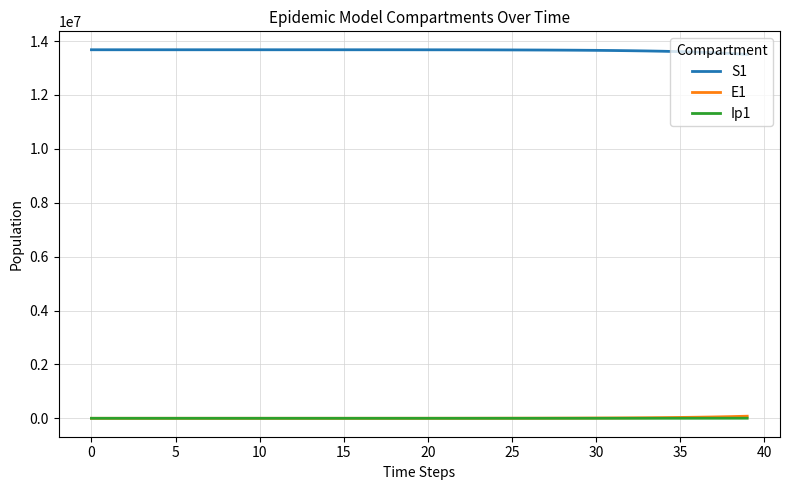

What is the maximum value for Ip1?

3339.2